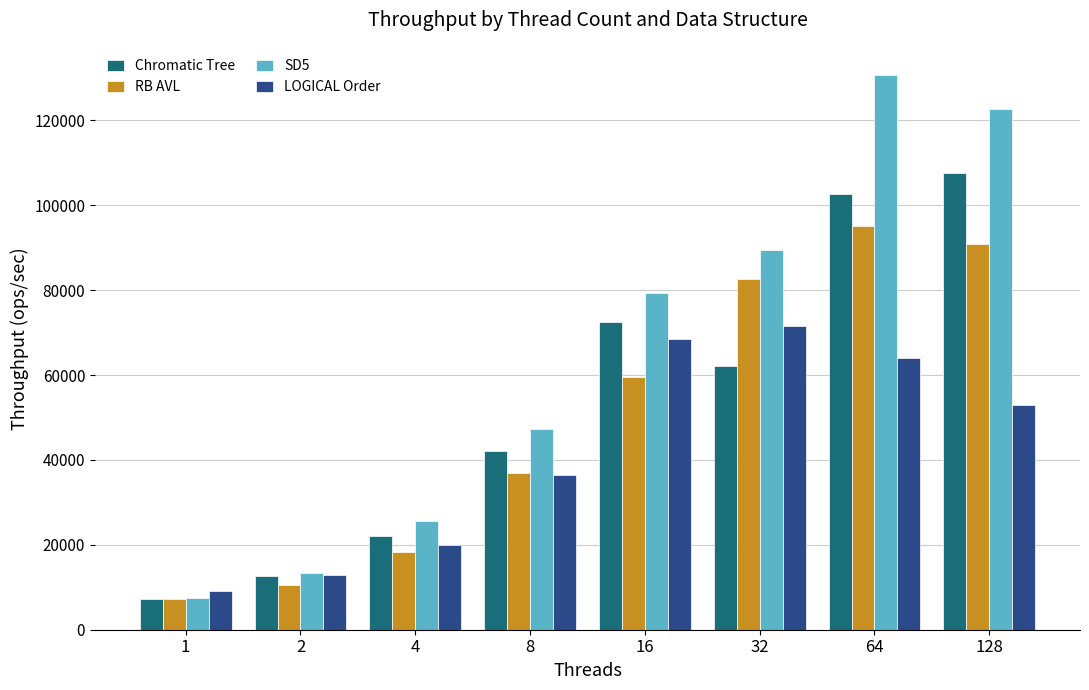

How many data points in LOGICAL Order are less than 52859?

4